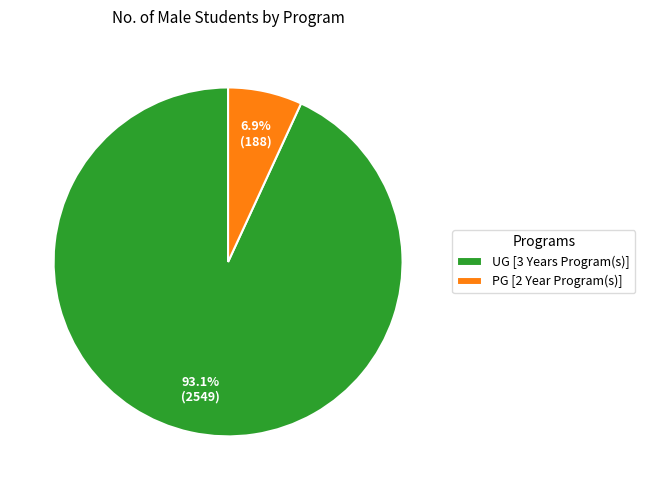

Which slice represents more than half of the pie?

UG [3 Years Program(s)]